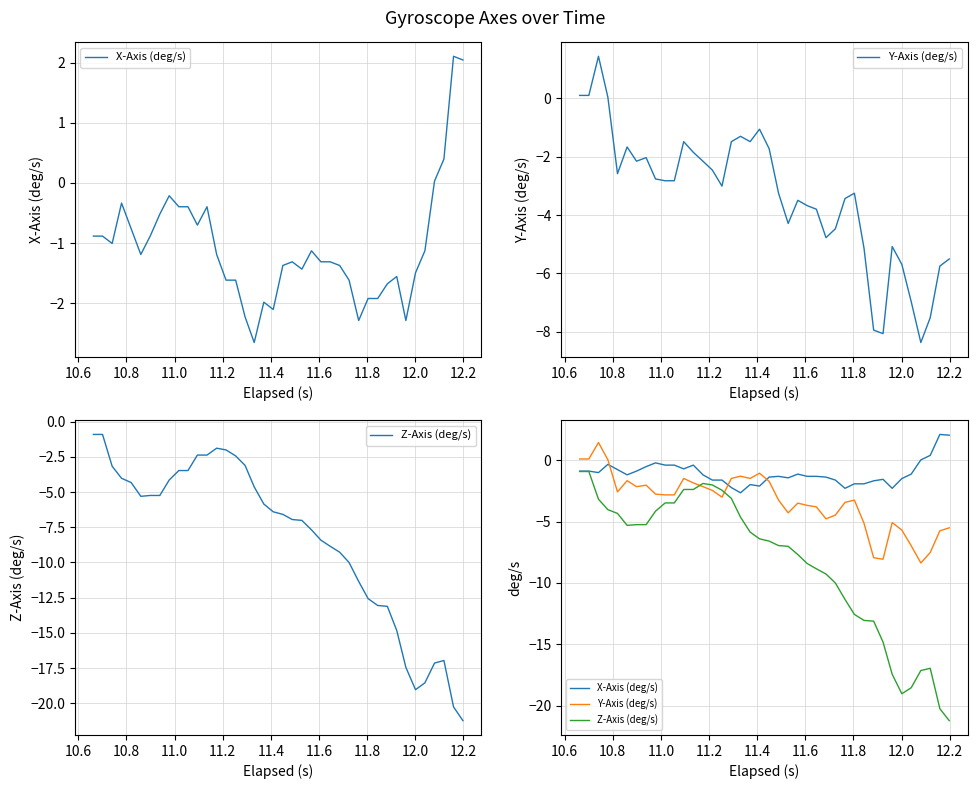

What is the sum of all Y-Axis (deg/s) values?

-133.6